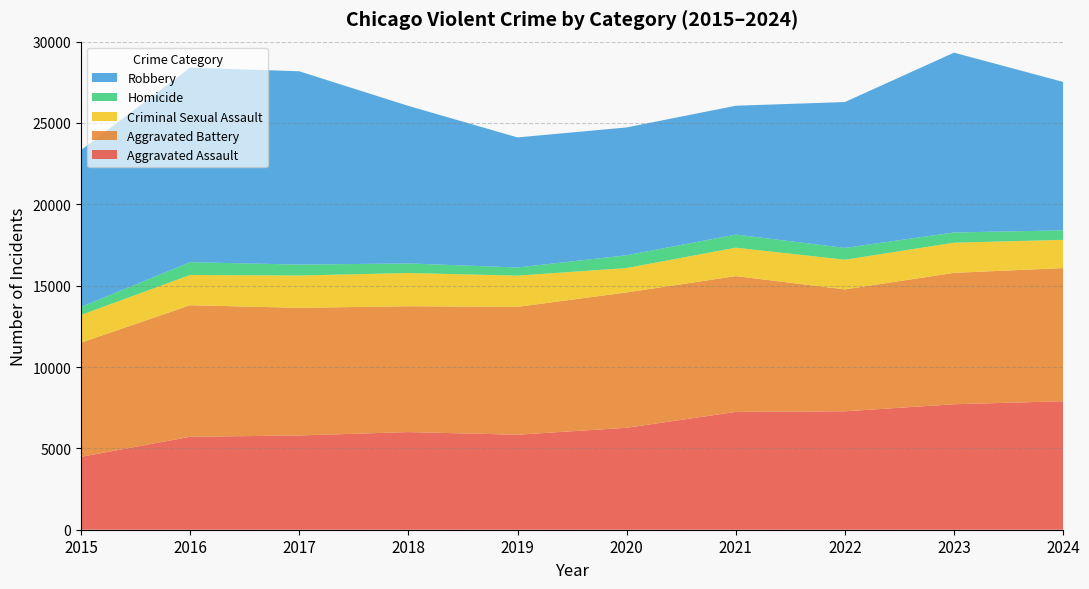

Reading left to right, extract all data points from this chart.

Aggravated Assault: 2015=4480	2016=5713	2017=5793	2018=6002	2019=5841	2020=6265	2021=7242	2022=7280	2023=7711	2024=7899
Aggravated Battery: 2015=7019	2016=8085	2017=7845	2018=7735	2019=7858	2020=8321	2021=8346	2022=7493	2023=8078	2024=8182
Criminal Sexual Assault: 2015=1703	2016=1861	2017=1986	2018=2043	2019=1920	2020=1498	2021=1748	2022=1823	2023=1853	2024=1735
Homicide: 2015=496	2016=786	2017=672	2018=588	2019=499	2020=787	2021=804	2022=727	2023=629	2024=585
Robbery: 2015=9638	2016=11960	2017=11881	2018=9681	2019=7995	2020=7855	2021=7920	2022=8964	2023=11052	2024=9122